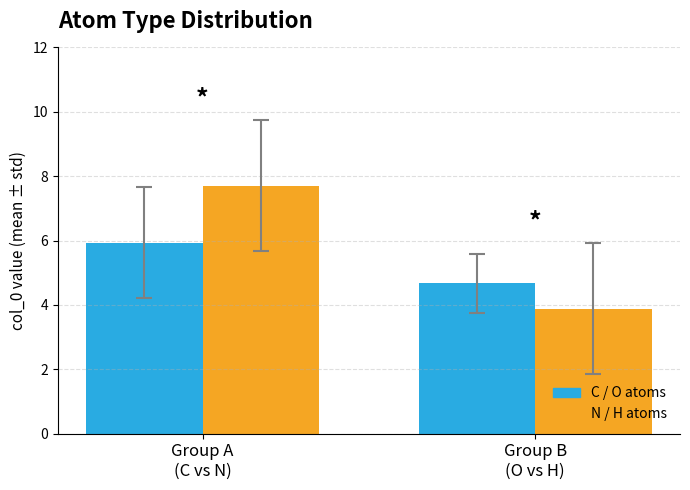

Where does the N / H atoms series first go above 7?

Group A
(C vs N)